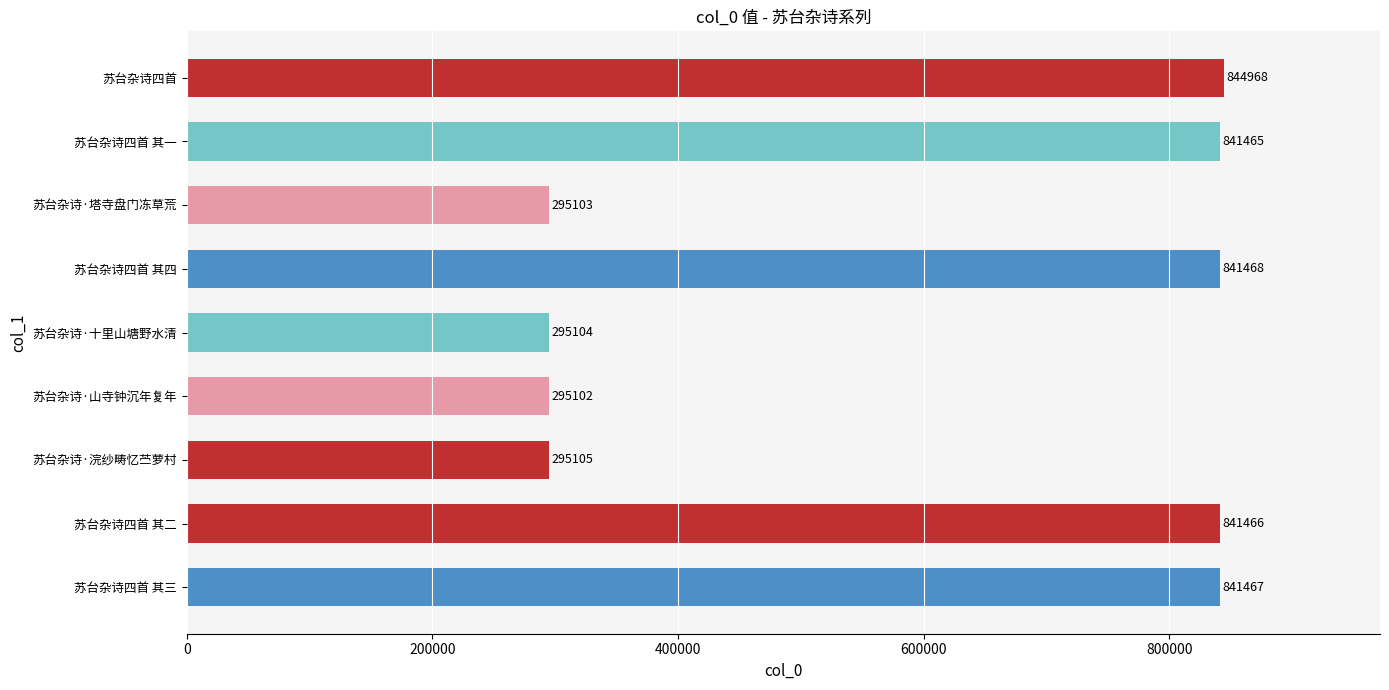

At which label is the value closest to 570035?

苏台杂诗四首 其一